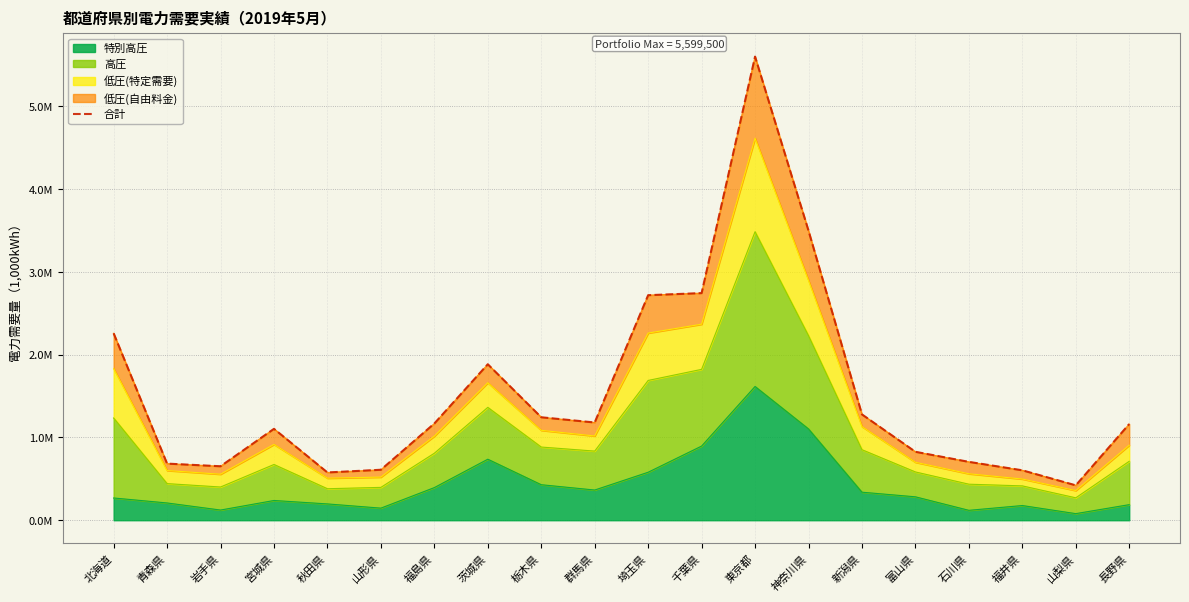

Reading left to right, extract all data points from this chart.

2257744.6	683815.2	651694.6	1103851.0	576822.2	609550.7	1168073.9	1883781.5	1243514.3	1180494.0	2717929.6	2743122.3	5599500.0	3497112.5	1277985.5	826508.8	704920.6	603039.2	421462.4	1161578.5